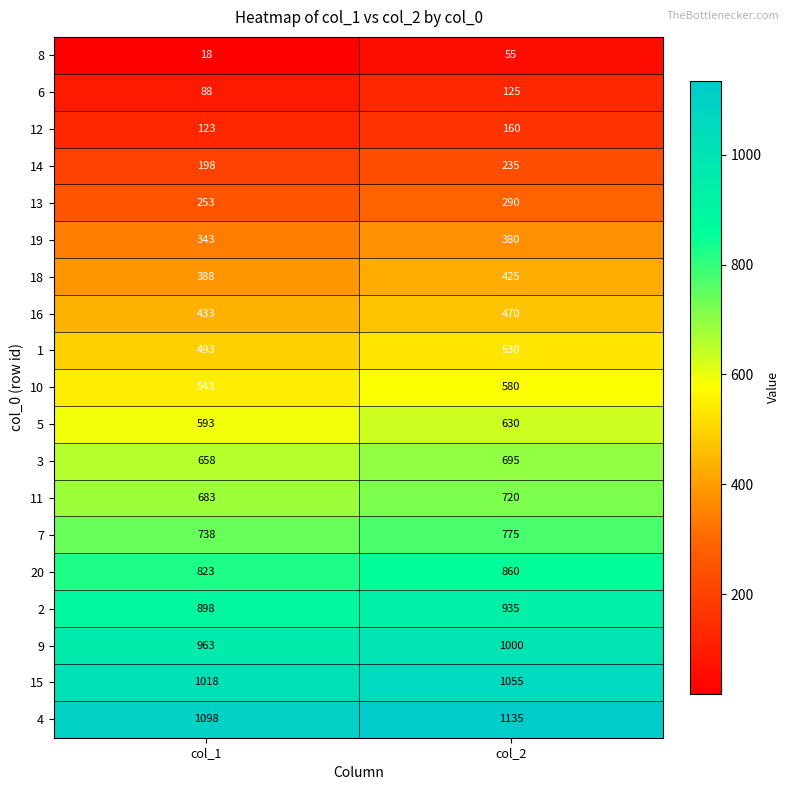

What is the smallest value displayed?

18